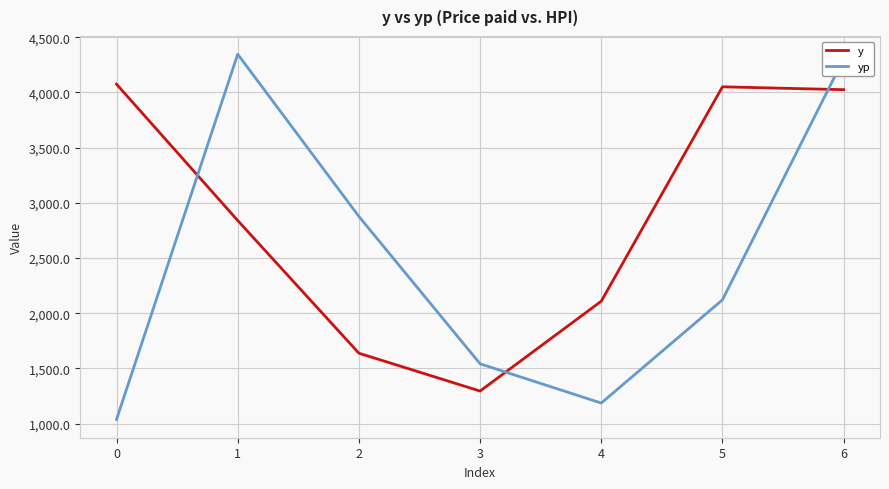

How many intersections are there between yp and y?

3